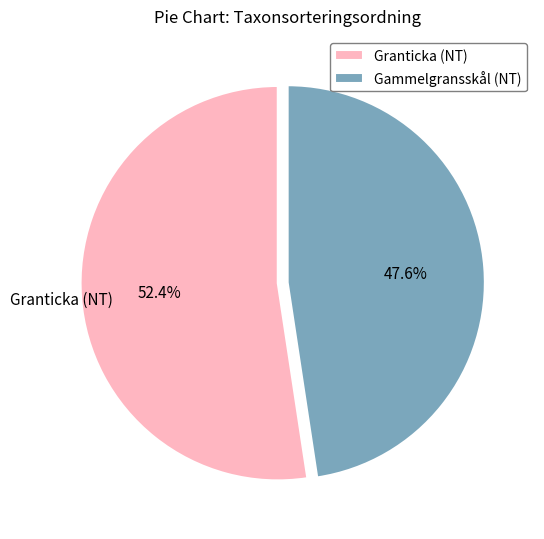

Which slice represents more than half of the pie?

Granticka (NT)